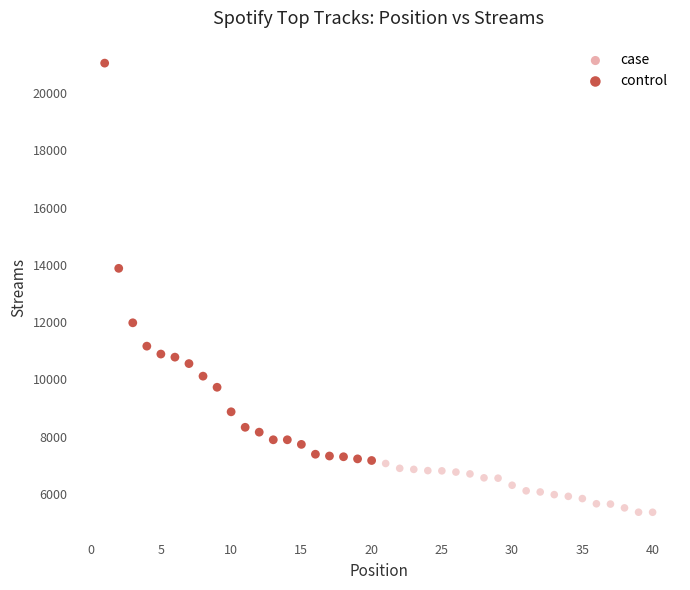

Which series contains the lowest Y value?

case